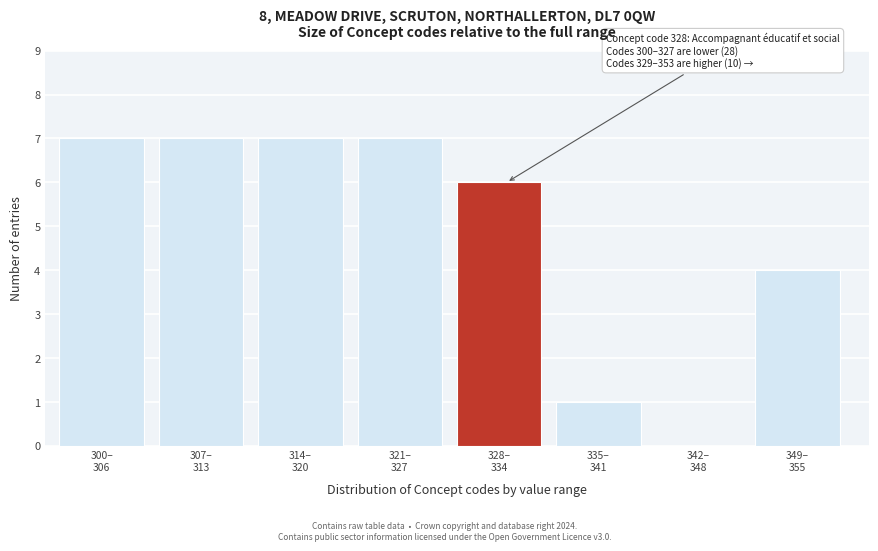

What is the sum of all values?

39